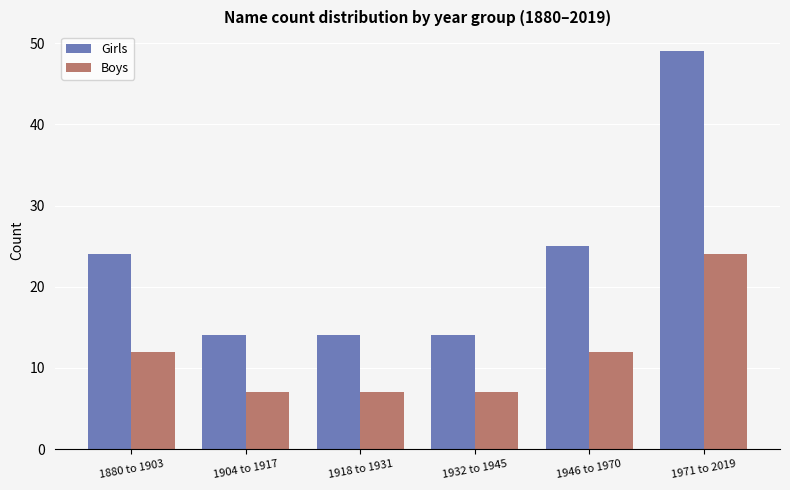

How many groups of bars are there?

6